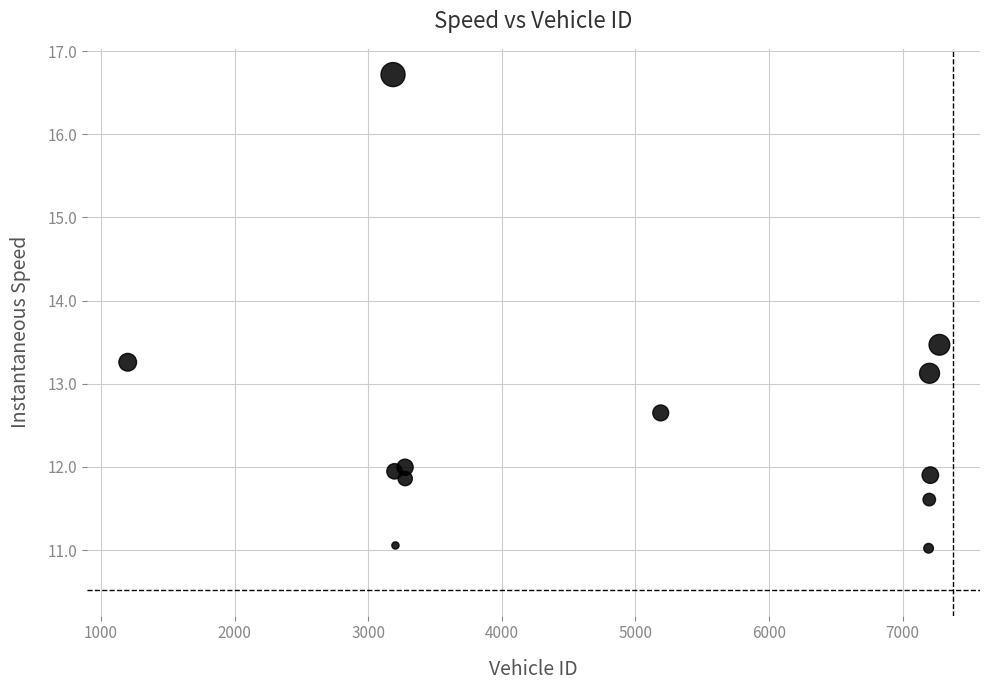

What Y value in the scatter plot is closest to 13?

13.1